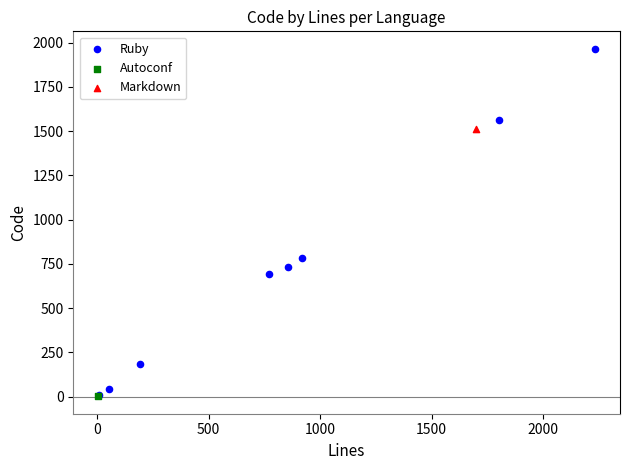

What are all the series names shown in the legend?

Ruby, Autoconf, Markdown